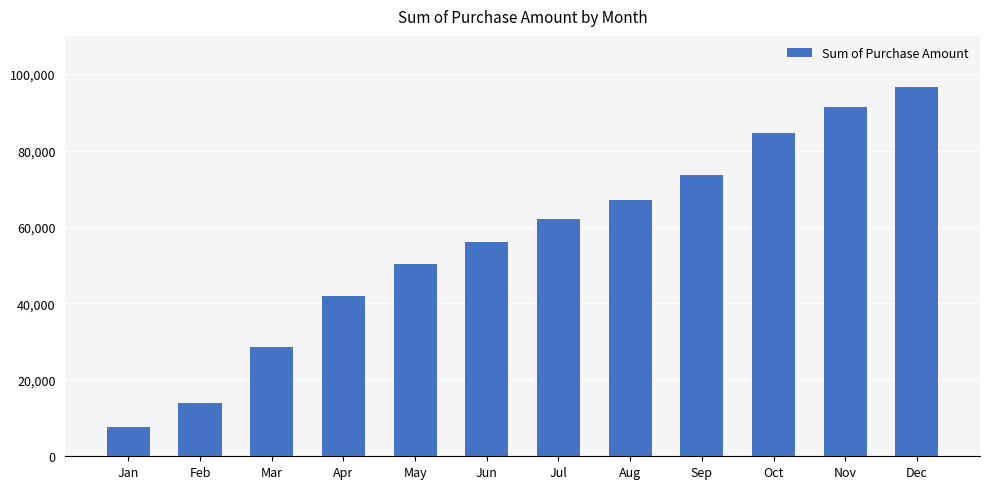

What is the value of the 10th bar from the left?

84596